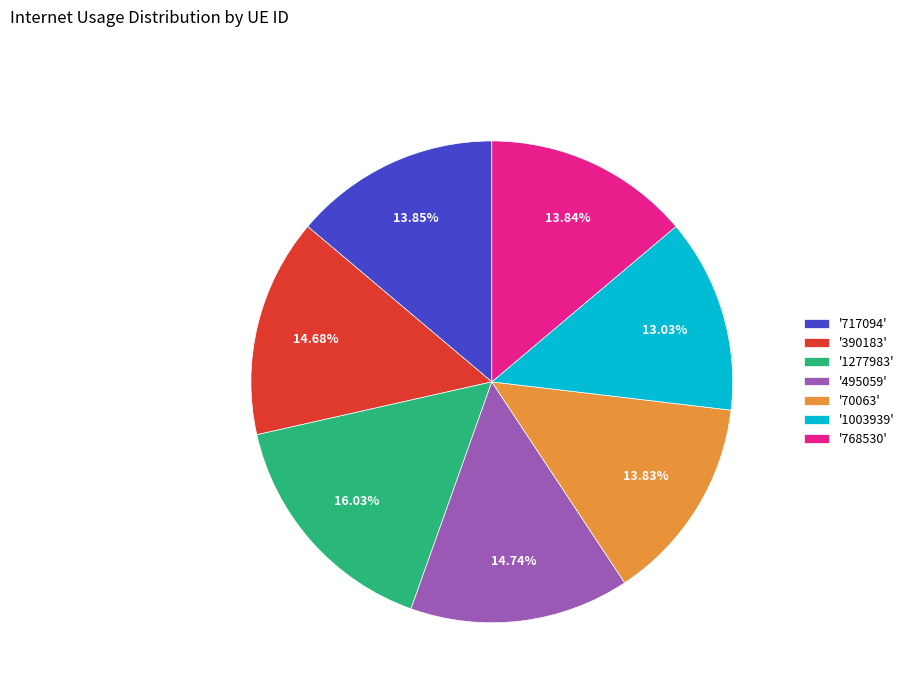

What is the ratio of the value at '717094' to the value at '390183'?

0.9